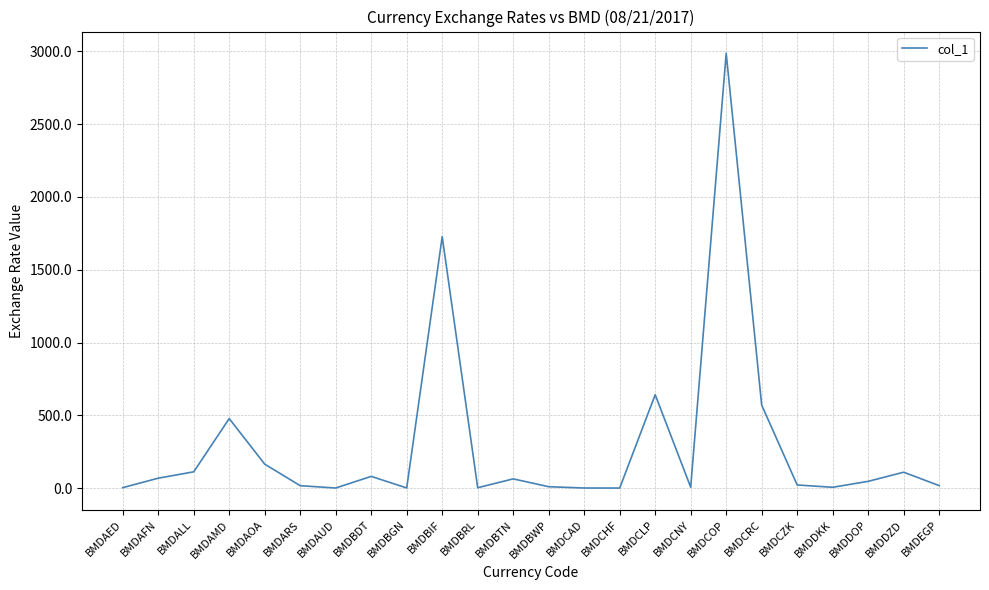

Where is the data nearest to the value 1493?

BMDBIF